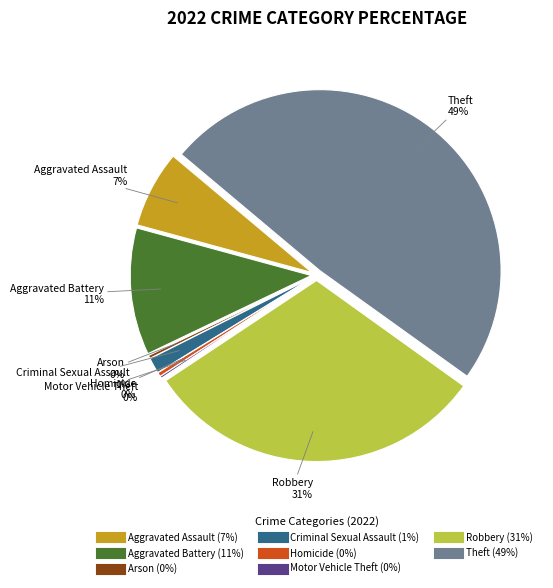

What percentage do Robbery and Motor Vehicle Theft together represent?

30.9%